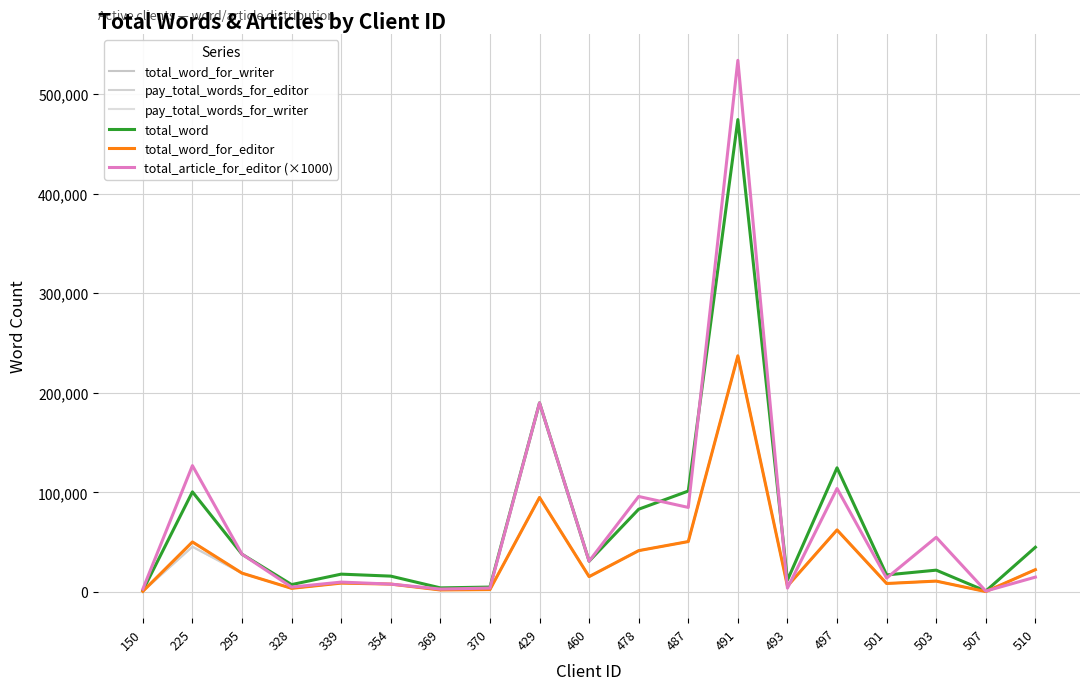

Reading left to right, extract all data points from this chart.

total_word_for_writer: 150=750	225=50325	295=19000	328=3750	339=9000	354=8000	369=2100	370=2500	429=95000	460=15500	478=41600	487=50718	491=237250	493=6000	497=62400	501=8600	503=11000	507=500	510=22500
pay_total_words_for_editor: 150=750	225=45525	295=19000	328=3750	339=9000	354=8000	369=2100	370=2500	429=95000	460=15500	478=41600	487=50718	491=237250	493=6000	497=62400	501=8600	503=11000	507=500	510=22500
pay_total_words_for_writer: 150=750	225=45525	295=19000	328=3750	339=9000	354=8000	369=2100	370=2500	429=95000	460=15500	478=41600	487=50718	491=237250	493=6000	497=62400	501=8600	503=11000	507=500	510=22500
total_word: 150=1500	225=100650	295=38000	328=7500	339=18000	354=16000	369=4200	370=5000	429=190000	460=31000	478=83200	487=101436	491=474500	493=12000	497=124800	501=17200	503=22000	507=1000	510=45000
total_word_for_editor: 150=750	225=50325	295=19000	328=3750	339=9000	354=8000	369=2100	370=2500	429=95000	460=15500	478=41600	487=50718	491=237250	493=6000	497=62400	501=8600	503=11000	507=500	510=22500
total_article_for_editor (×1000): 150=3000	225=127000	295=38000	328=5000	339=10000	354=8000	369=3000	370=4000	429=190000	460=31000	478=96000	487=85000	491=534000	493=4000	497=104000	501=14000	503=55000	507=1000	510=15000